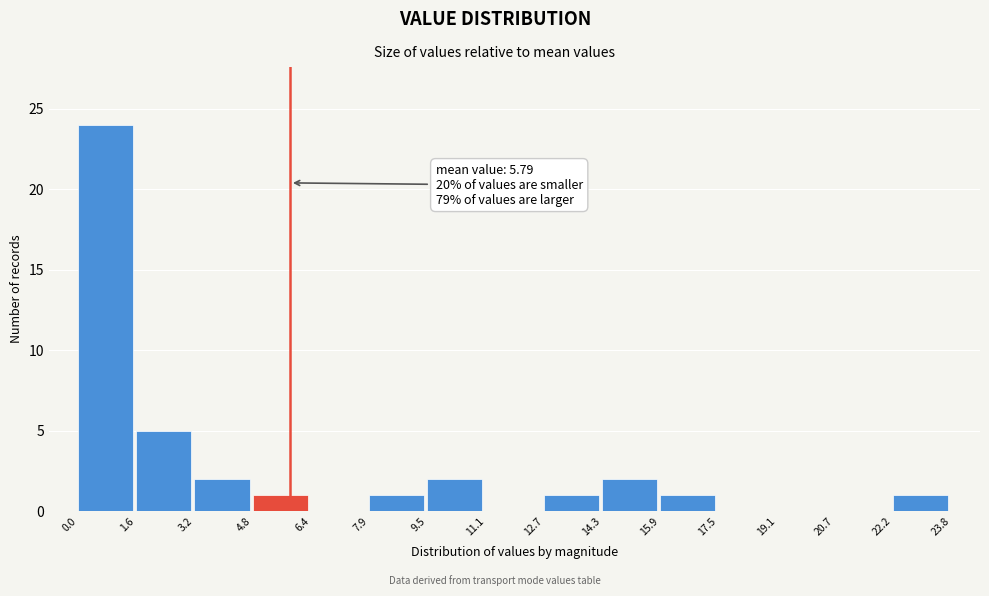

Over which range of the x-axis is the bar tallest?

0.0 to 1.6